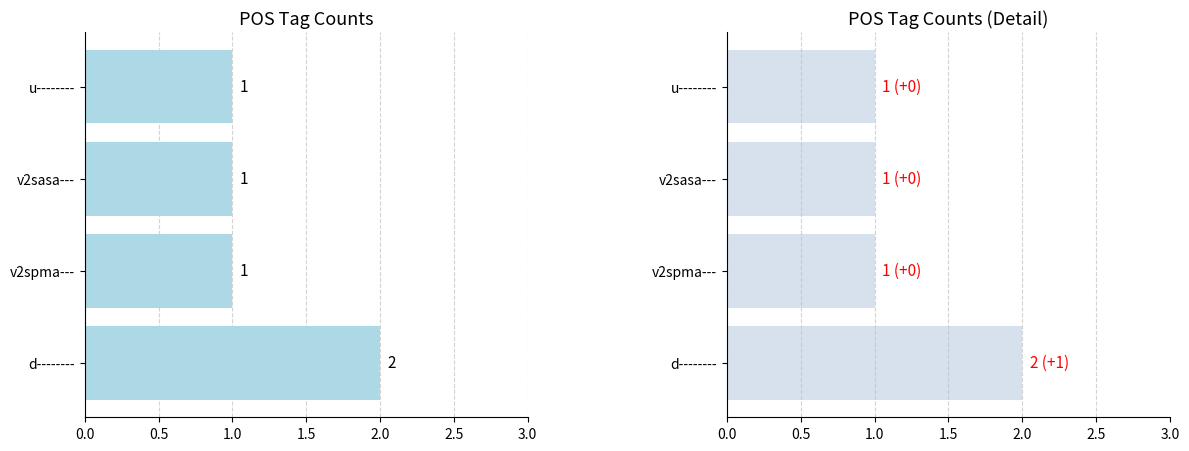

Reading right to left, extract all data points from this chart.

1	1	1	2